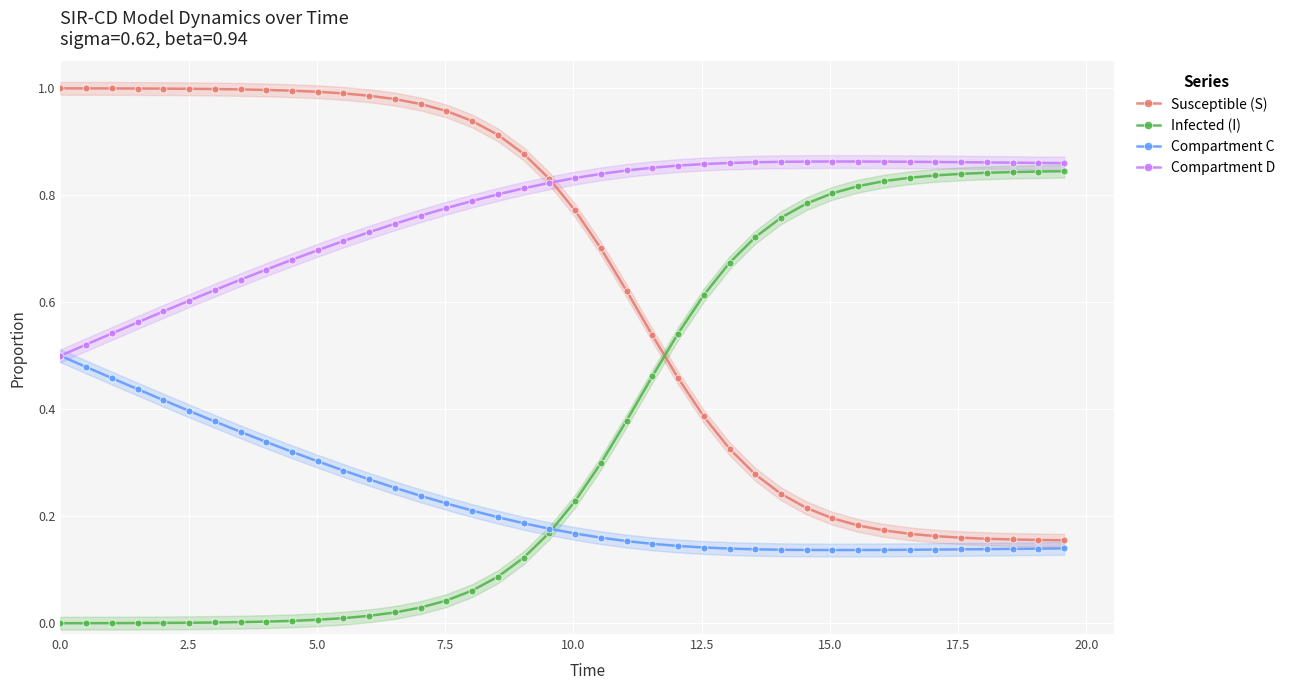

Which series ends up on top after the final intersection of Infected (I) and Susceptible (S)?

Infected (I)